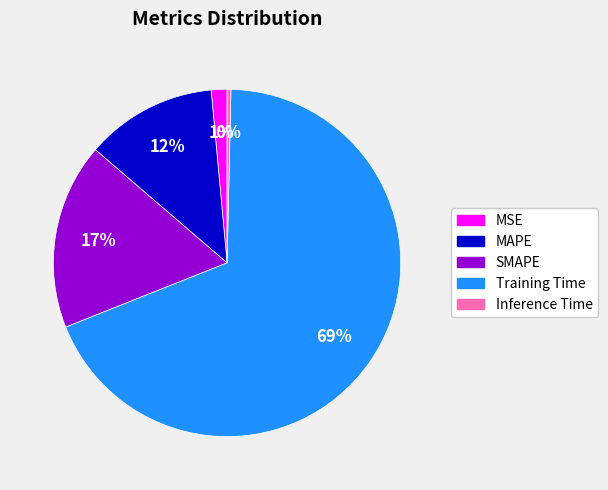

True or false: Inference Time accounts for 0% of the total.

True